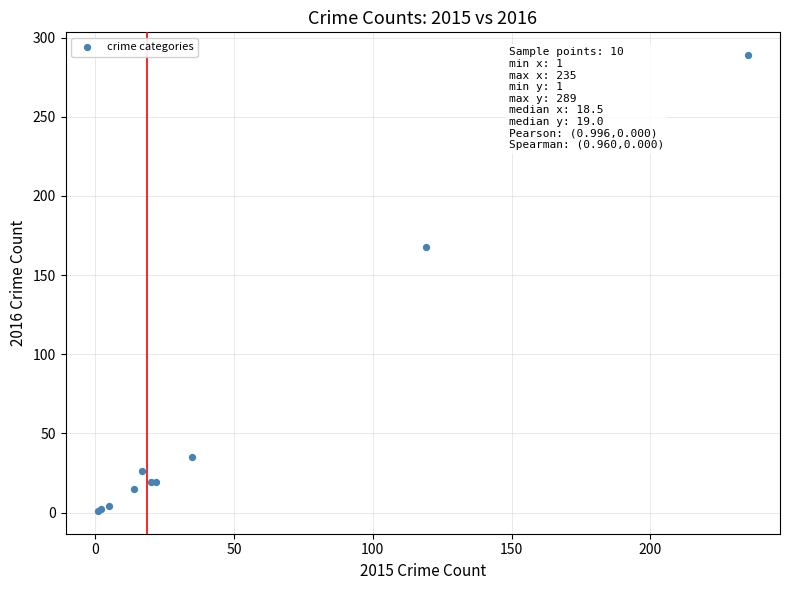

What Y value in the scatter plot is closest to 145?

168